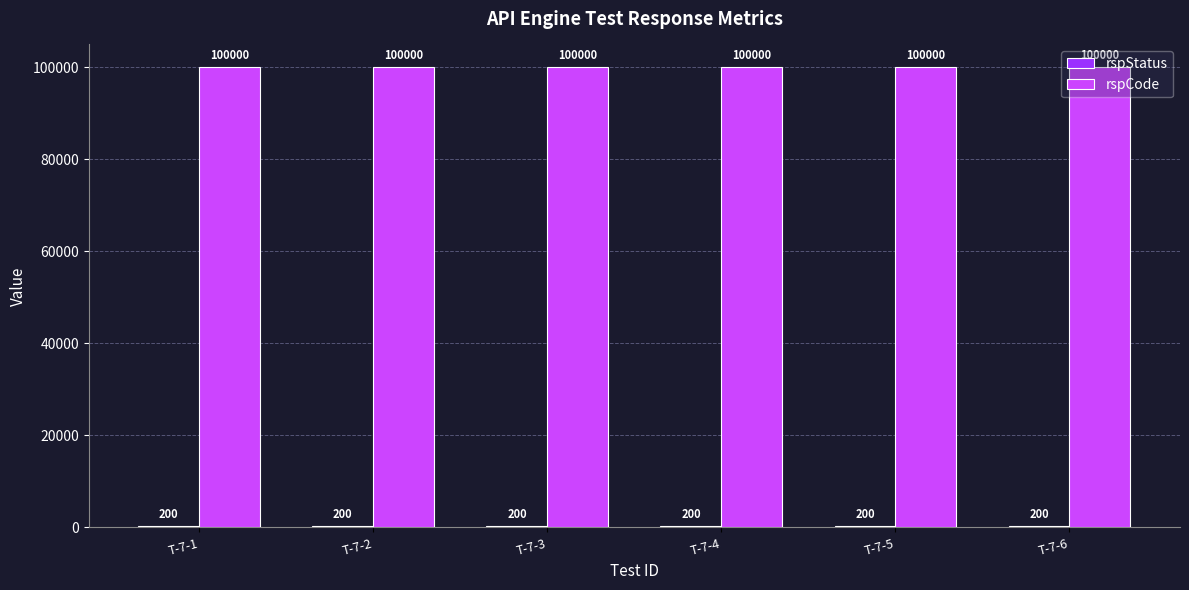

What is the total value across all series at T-7-3?

100200